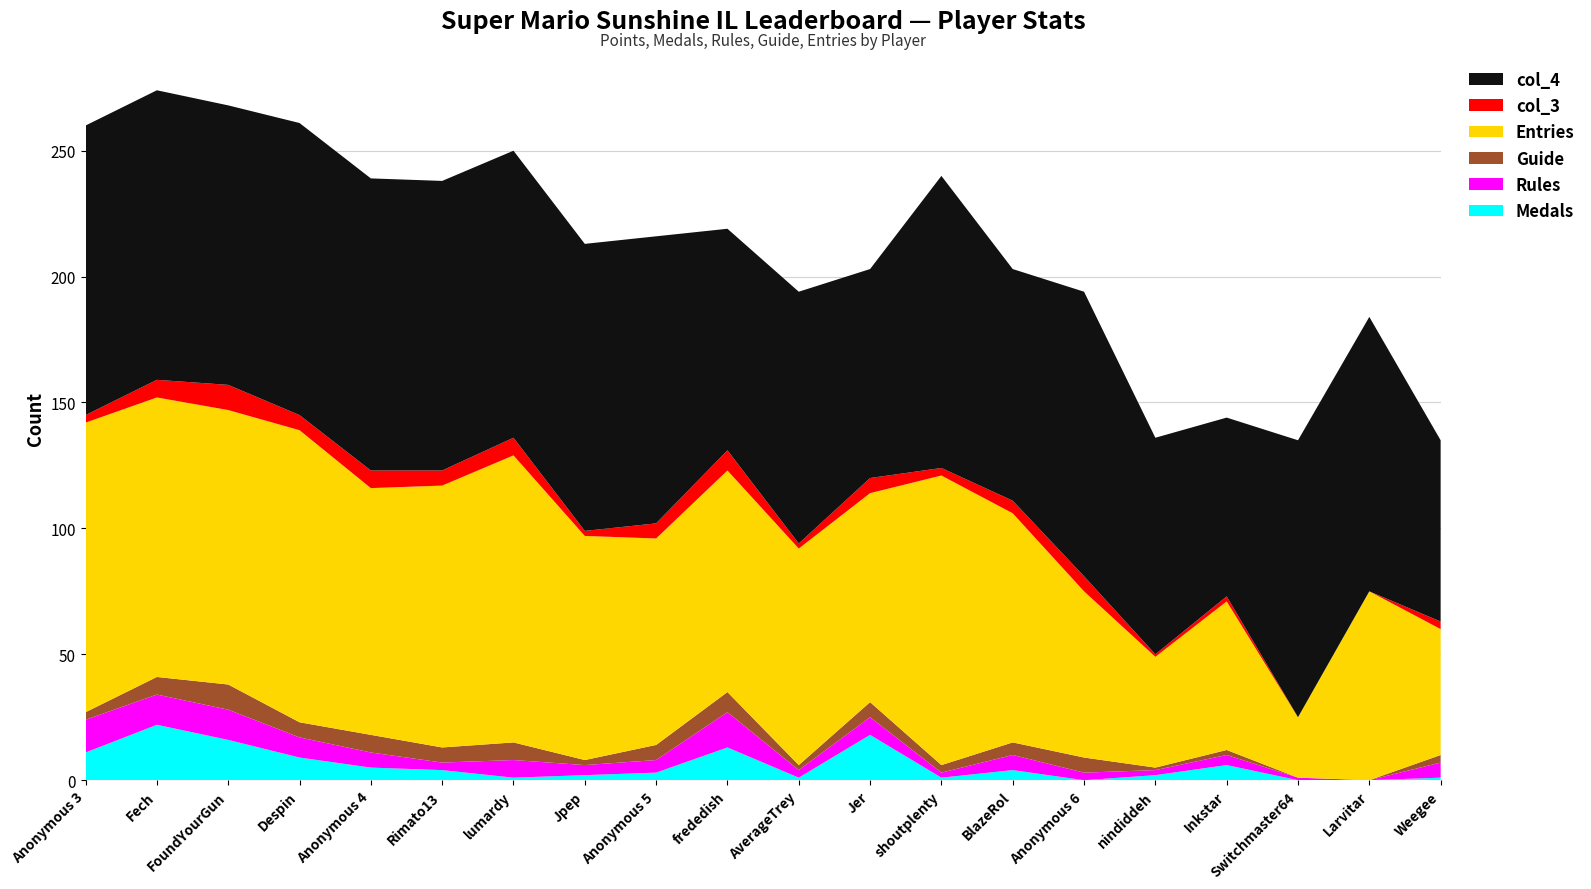

Reading left to right, transcribe all the data shown in this chart.

Medals: 11	22	16	9	5	4	1	2	3	13	1	18	1	4	0	2	6	0	0	1
Rules: 13	12	12	8	6	3	7	4	5	14	3	7	2	6	3	2	4	1	0	6
Guide: 3	7	10	6	7	6	7	2	6	8	2	6	3	5	6	1	2	0	0	3
Entries: 115	111	109	116	98	104	114	89	82	88	86	83	115	91	66	44	59	24	75	50
col_3: 3	7	10	6	7	6	7	2	6	8	2	6	3	5	6	1	2	0	0	3
col_4: 115	115	111	116	116	115	114	114	114	88	100	83	116	92	113	86	71	110	109	72